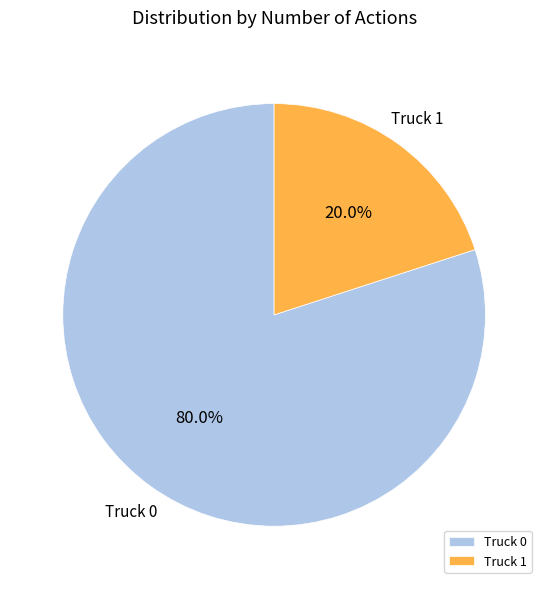

Approximately how many times larger is the value at Truck 0 compared to Truck 1?

4.0